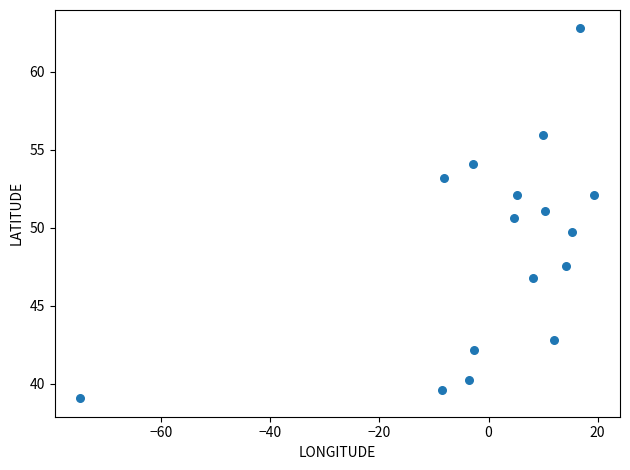

What is the range of X values (max minus min)?

94.2